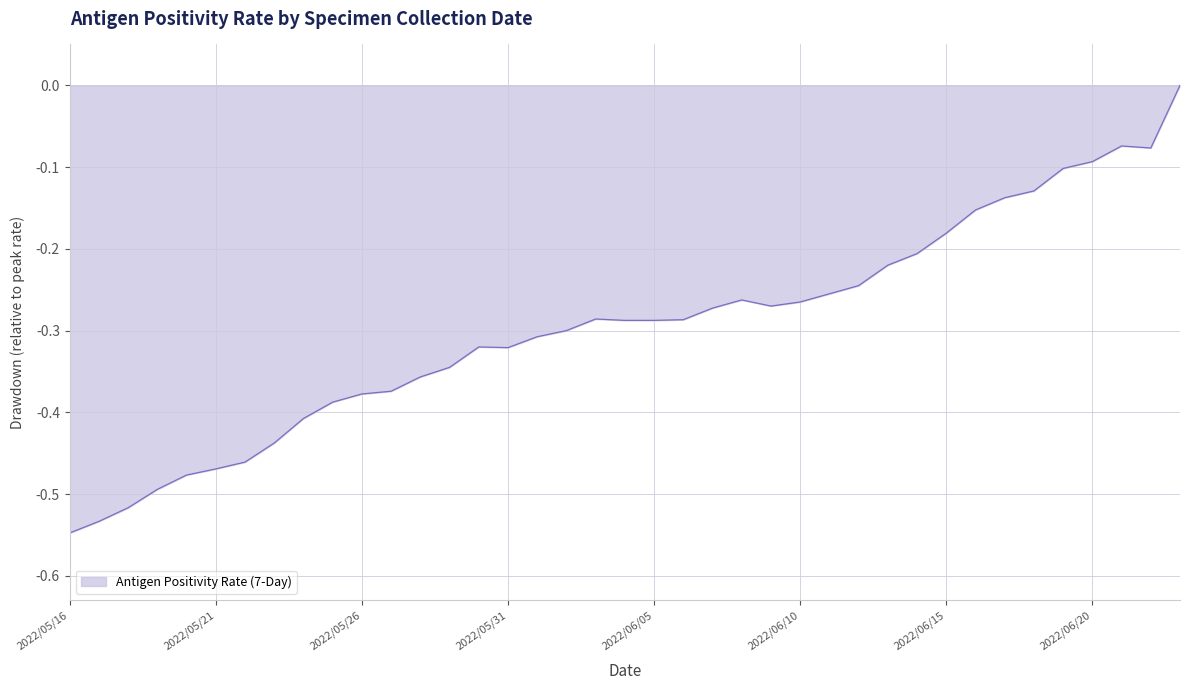

What is the difference between the maximum and minimum values?

0.5